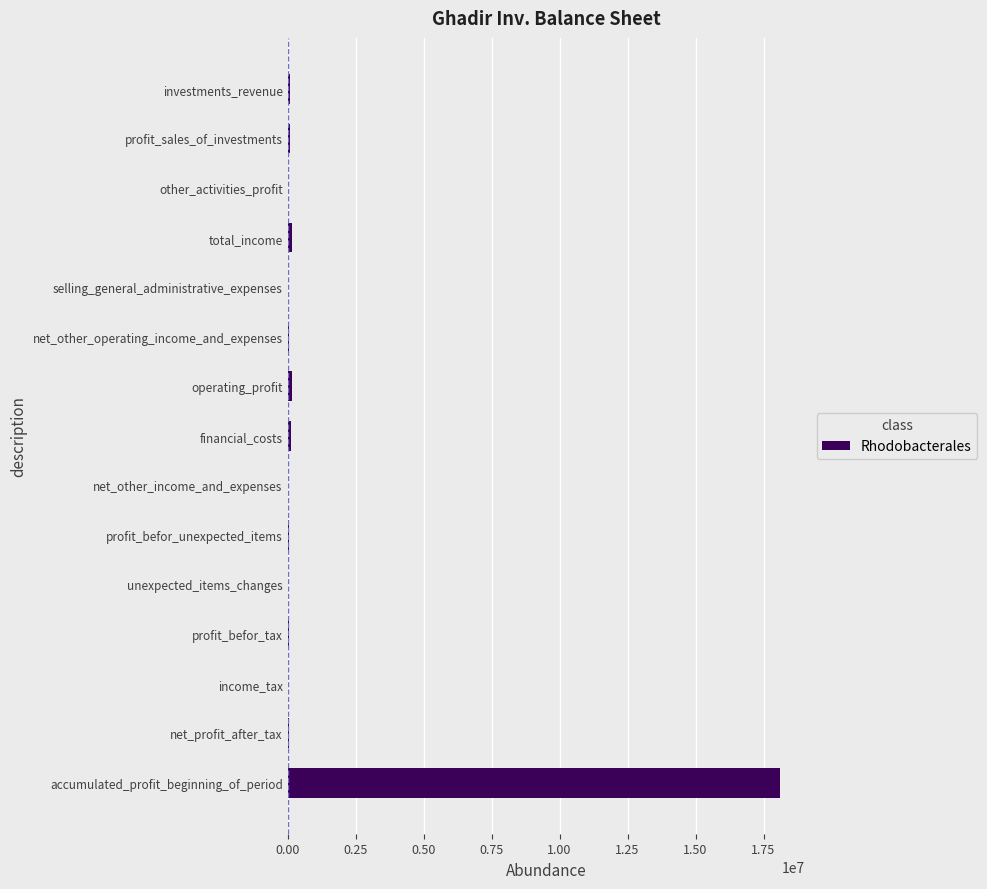

What is the maximum value shown in the chart?

18102930